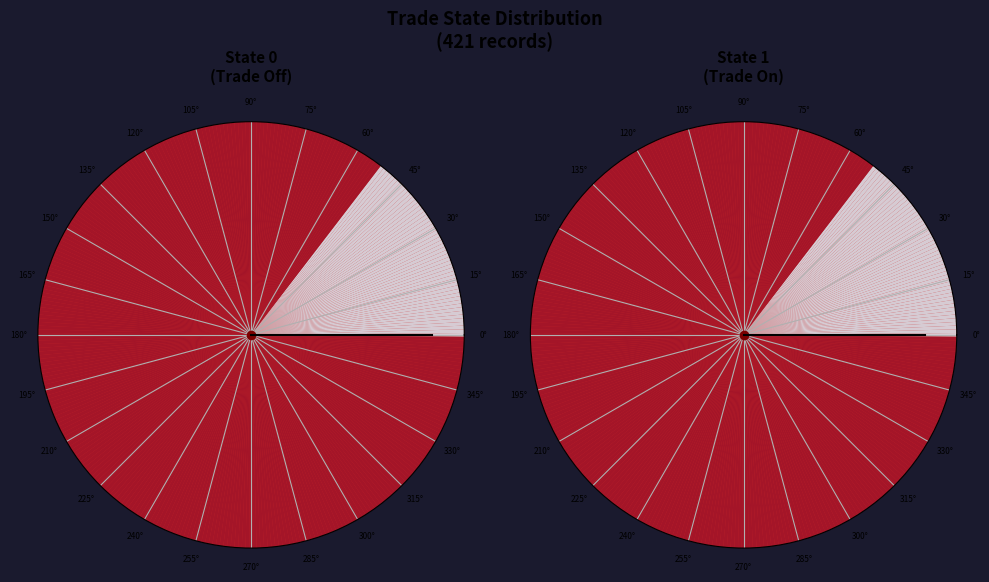

Does 9 account for over 50% of the chart?

No